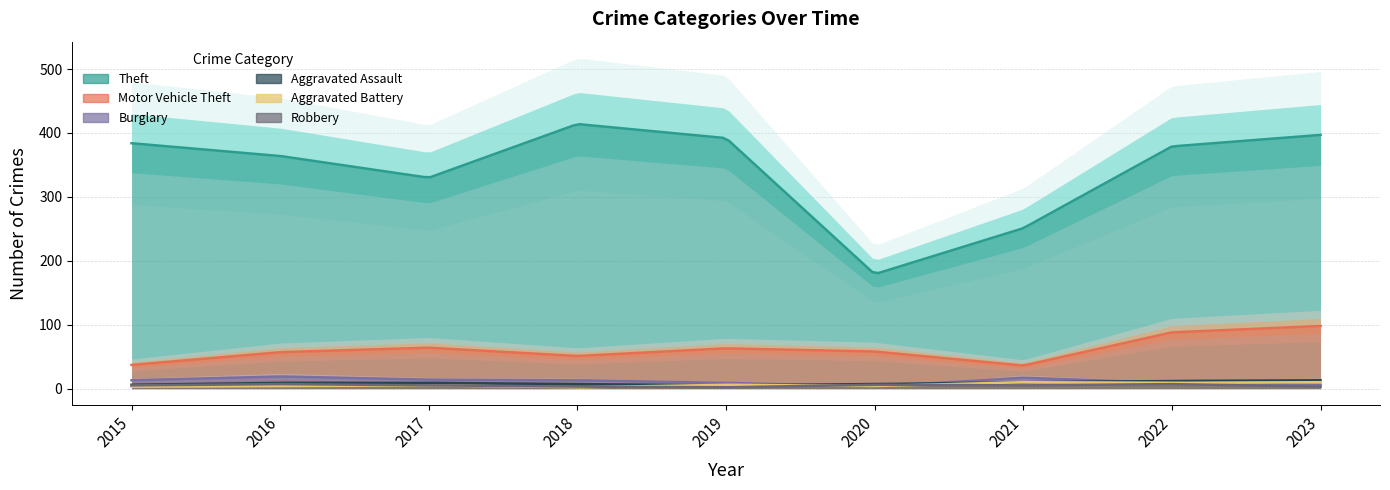

Between which two adjacent categories do Aggravated Assault and Burglary first intersect?

2019 and 2020